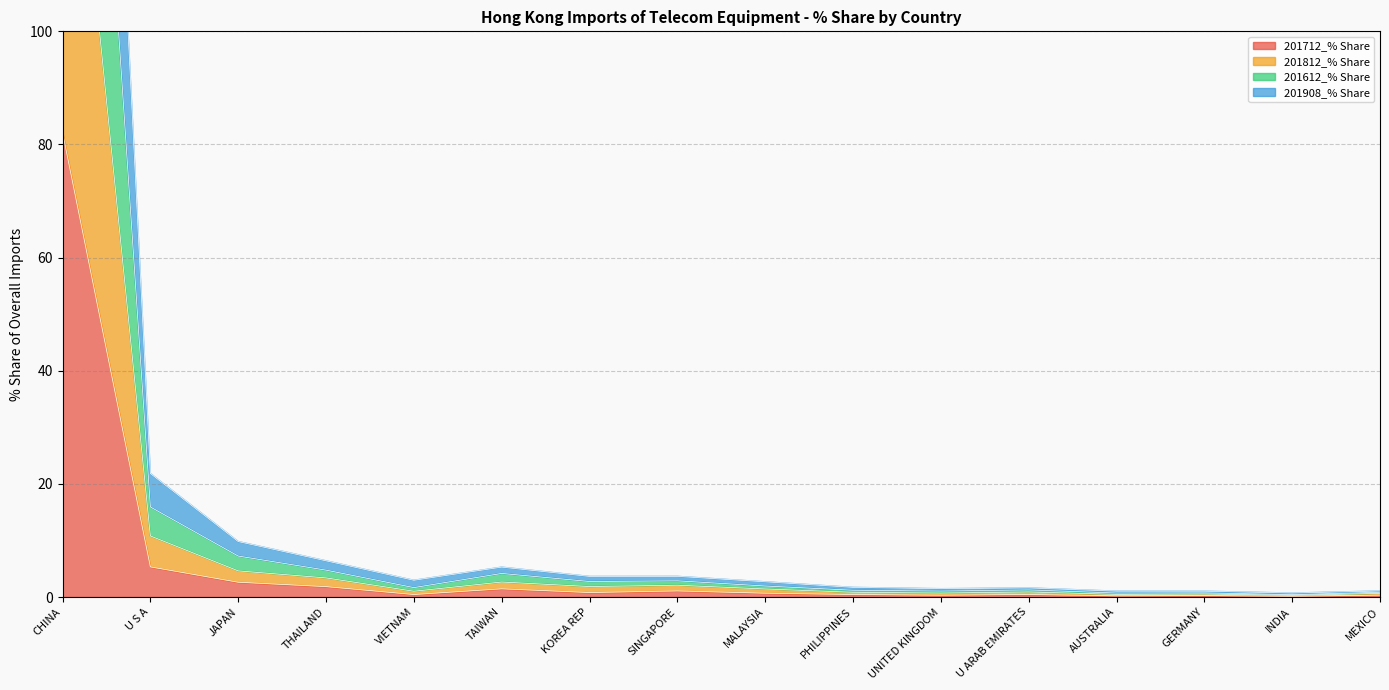

List the labels in order of 201908_% Share value, largest first.

CHINA, U S A, JAPAN, THAILAND, TAIWAN, SINGAPORE, KOREA REP, VIETNAM, MALAYSIA, PHILIPPINES, U ARAB EMIRATES, UNITED KINGDOM, MEXICO, AUSTRALIA, GERMANY, INDIA